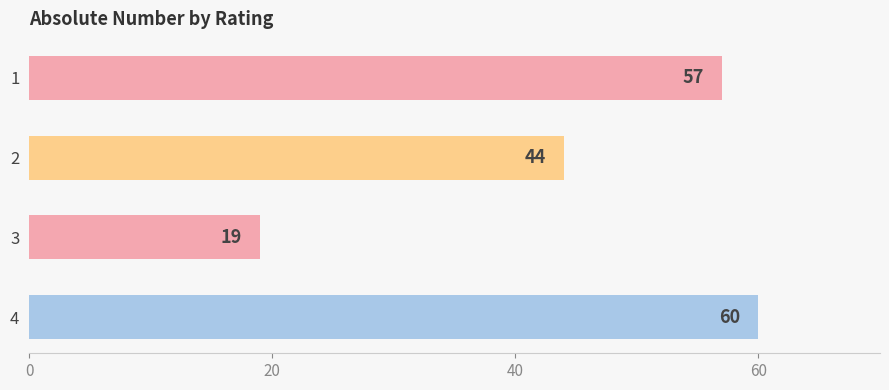

Reading top to bottom, list all the values displayed in this chart.

1=57	2=44	3=19	4=60